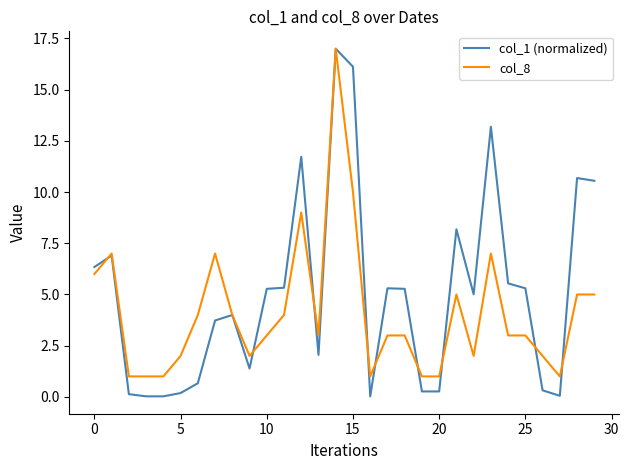

List the series in order of their overall mean, lowest first.

col_8, col_1 (normalized)